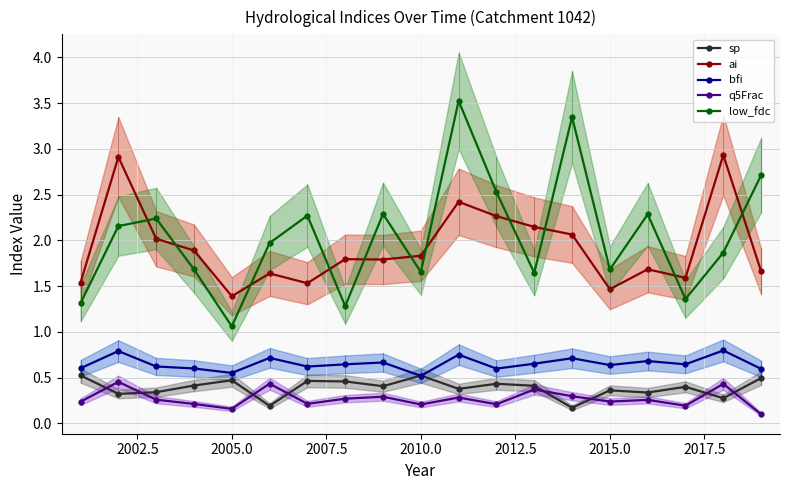

In bfi, how many points are lower than both neighbors (excluding endpoints)?

6